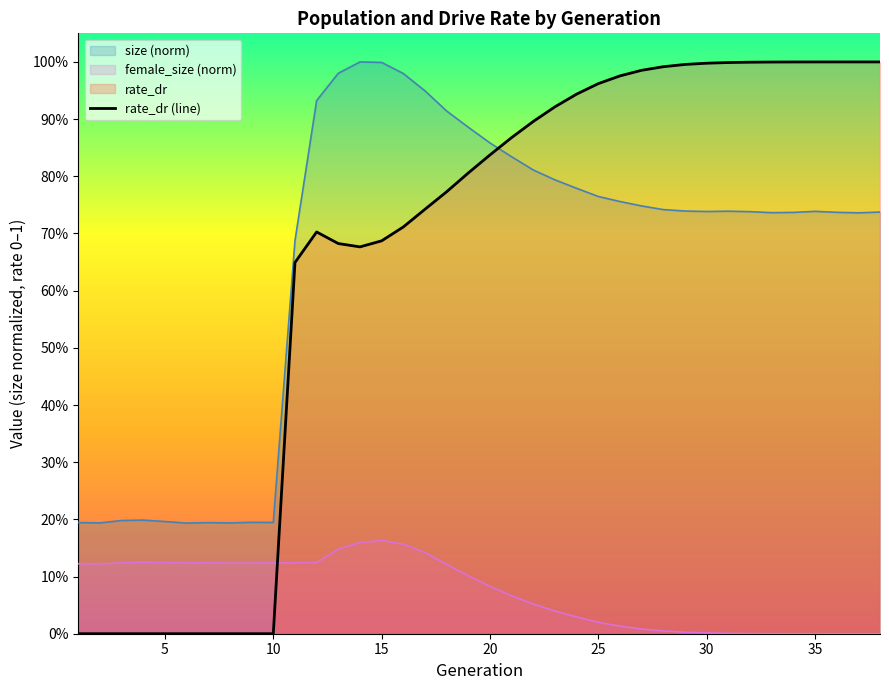

Reading right to left, what are all the values shown in this chart?

1.0	1.0	1.0	1.0	1.0	1.0	1.0	1.0	1.0	1.0	1.0	1.0	1.0	1.0	0.9	0.9	0.9	0.9	0.8	0.8	0.8	0.7	0.7	0.7	0.7	0.7	0.7	0.6	0.0	0.0	0.0	0.0	0.0	0.0	0.0	0.0	0.0	0.0